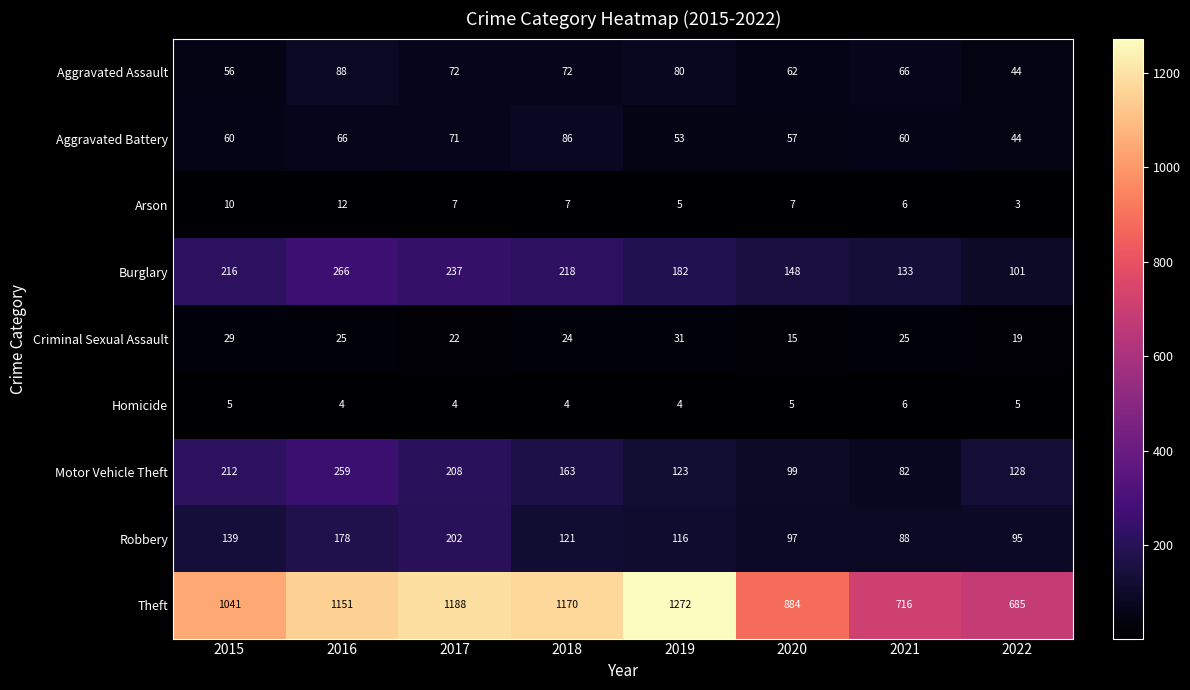

At how many categories does at least one series exceed 441?

8